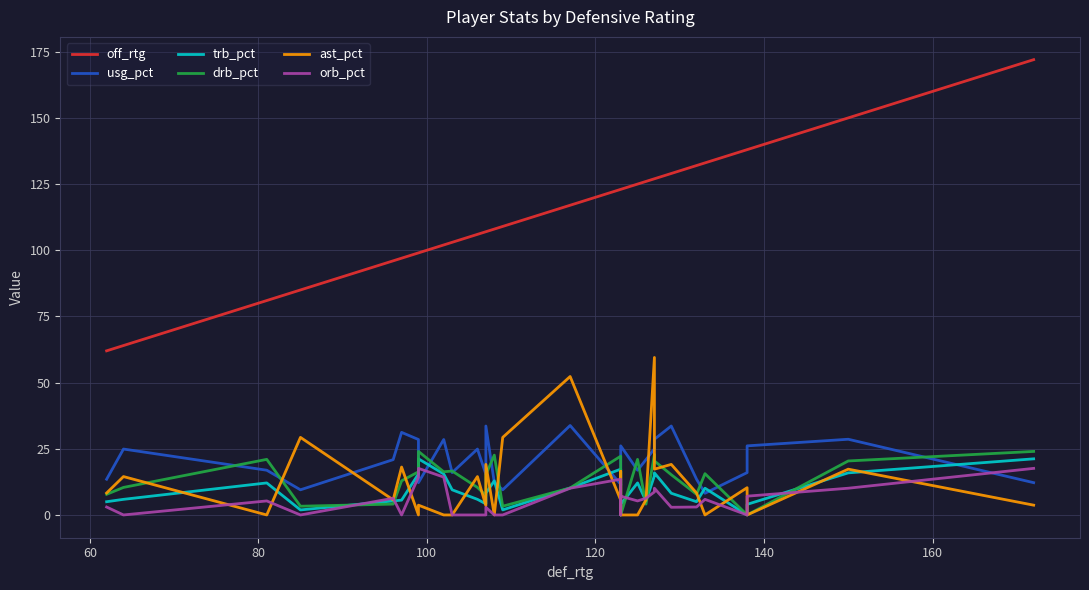

Count the number of categories in the chart.

30